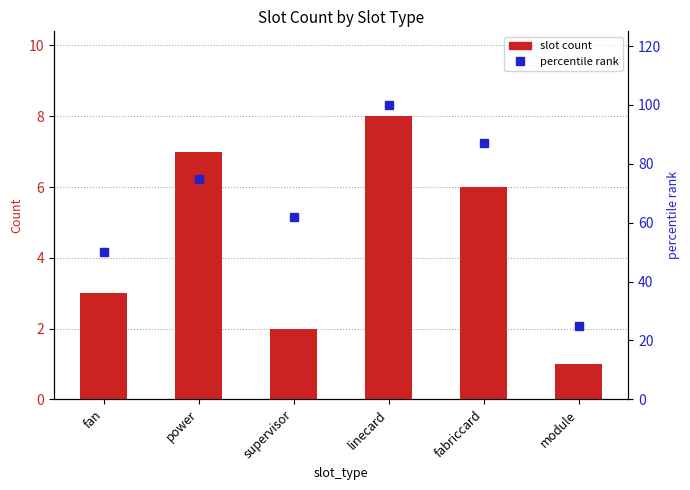

What is the label of the 1st bar from the left?

fan